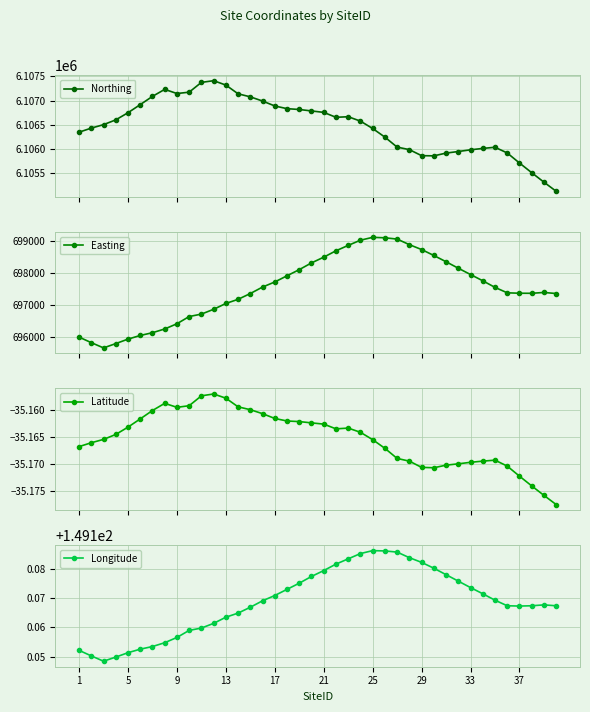

What is the minimum value shown in the chart?

-35.2